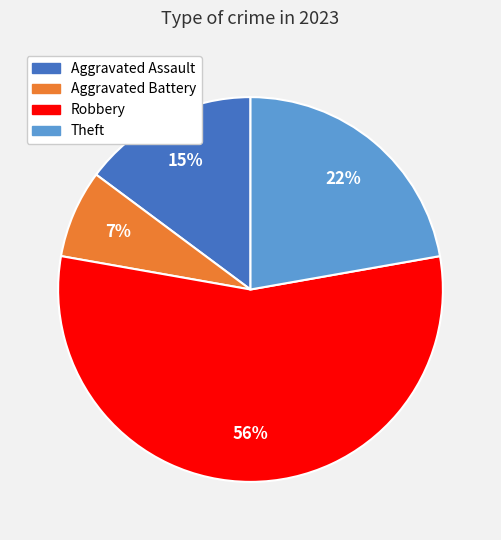

Does any single category account for the majority?

Yes